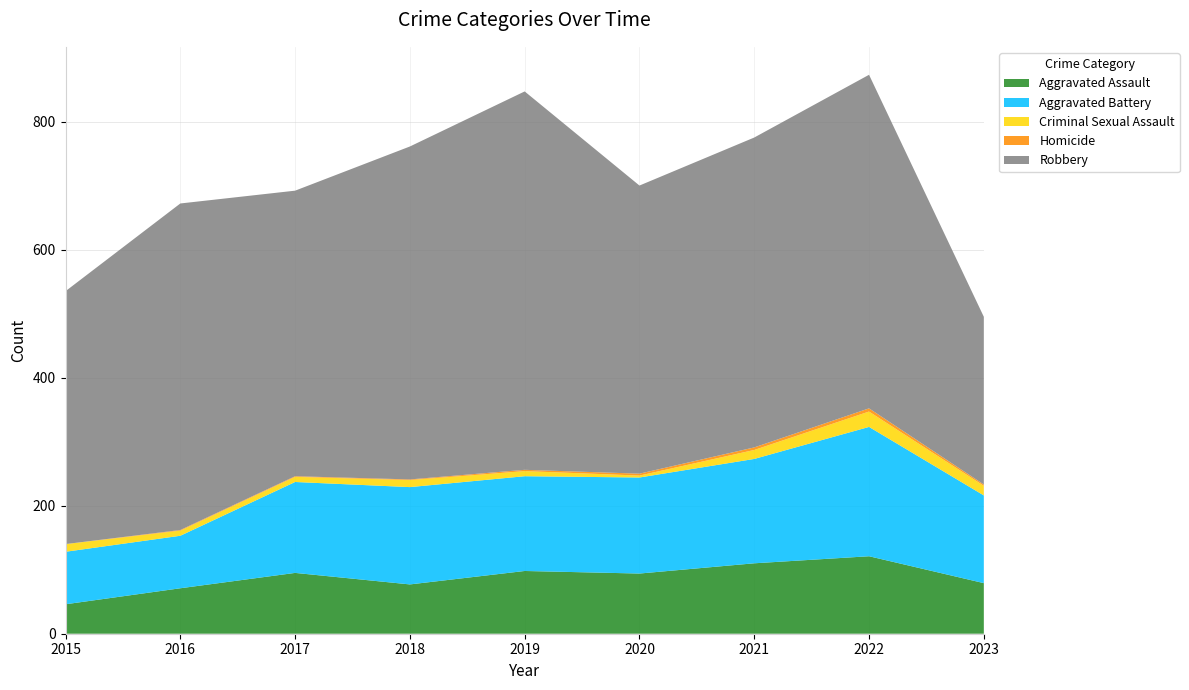

Reading left to right, extract all data points from this chart.

Aggravated Assault: 46	71	95	77	98	94	110	121	79
Aggravated Battery: 82	82	142	152	148	150	163	202	137
Criminal Sexual Assault: 12	8	8	11	8	3	14	24	15
Homicide: 0	1	1	1	2	3	4	5	2
Robbery: 395	510	446	520	591	450	484	521	262